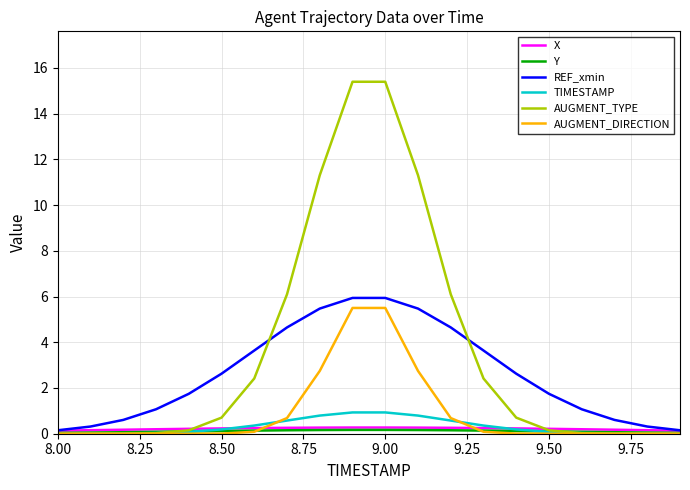

What is the maximum value for TIMESTAMP?

0.9